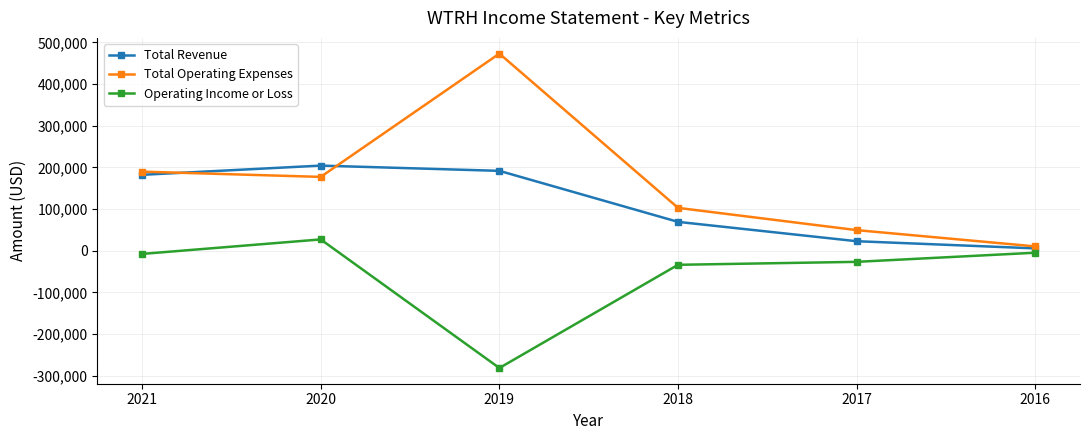

List the labels in order of Total Operating Expenses value, largest first.

2019, 2021, 2020, 2018, 2017, 2016